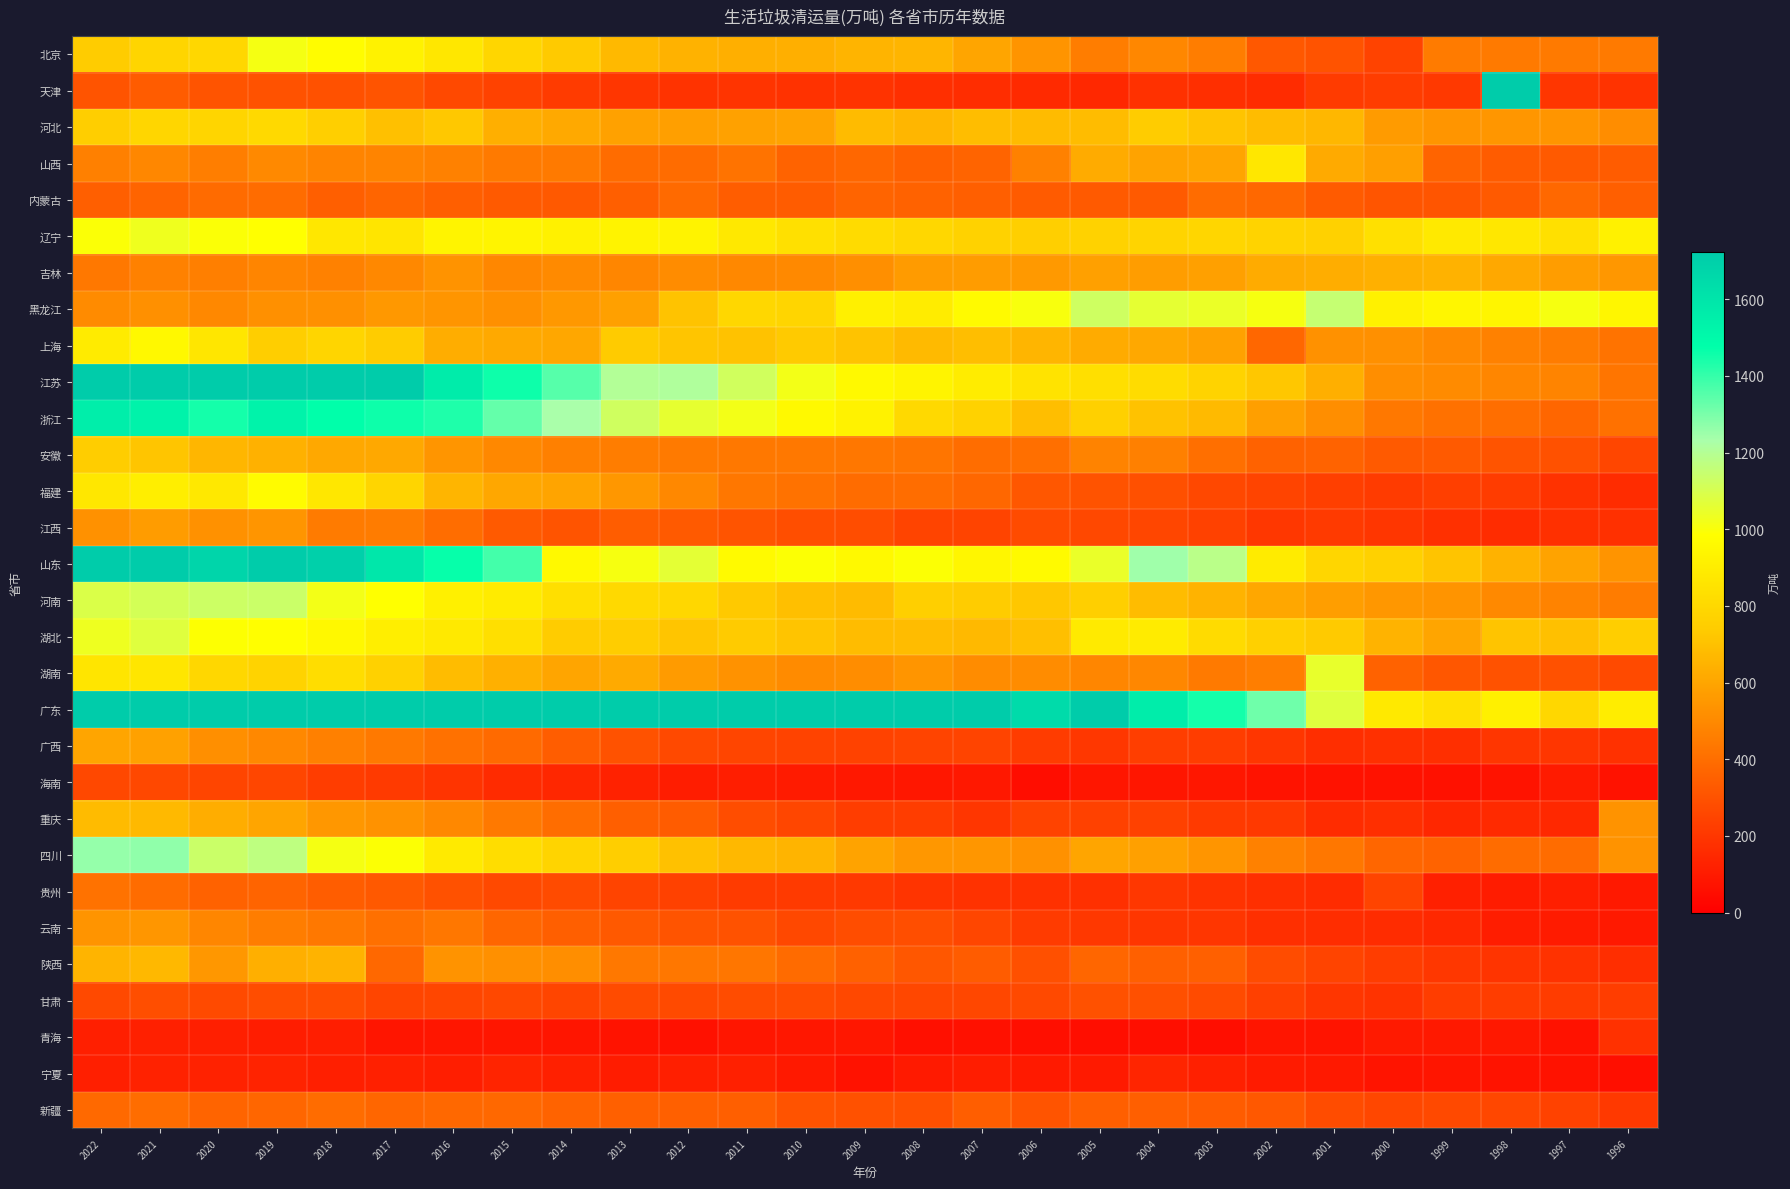

Which series changed the most between 2008 and 1998?

天津